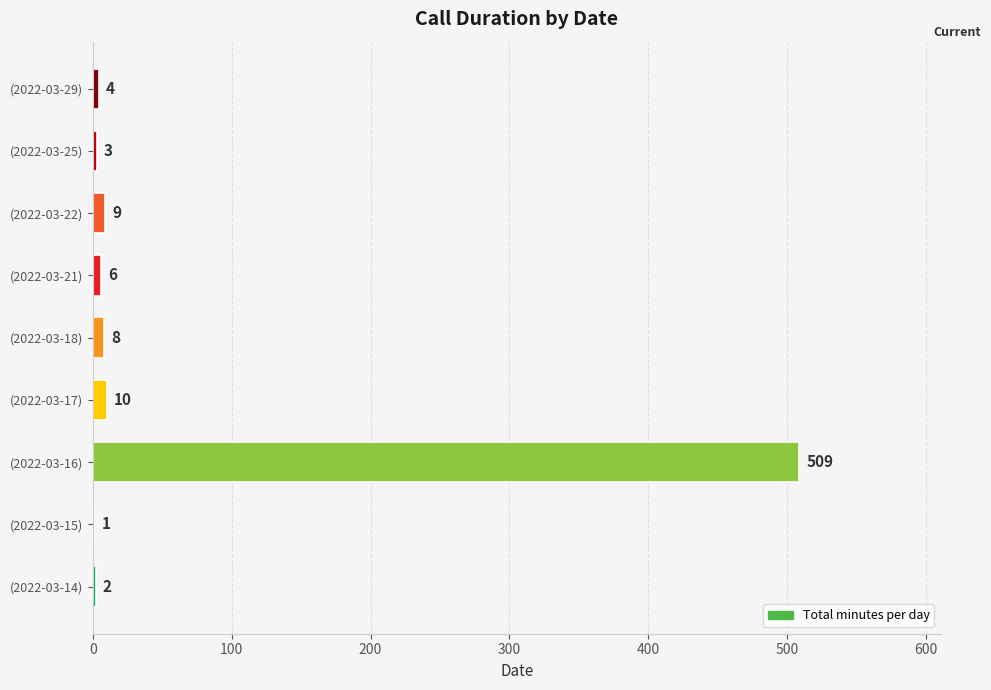

At which category does the chart reach its peak across all series?

(2022-03-16)